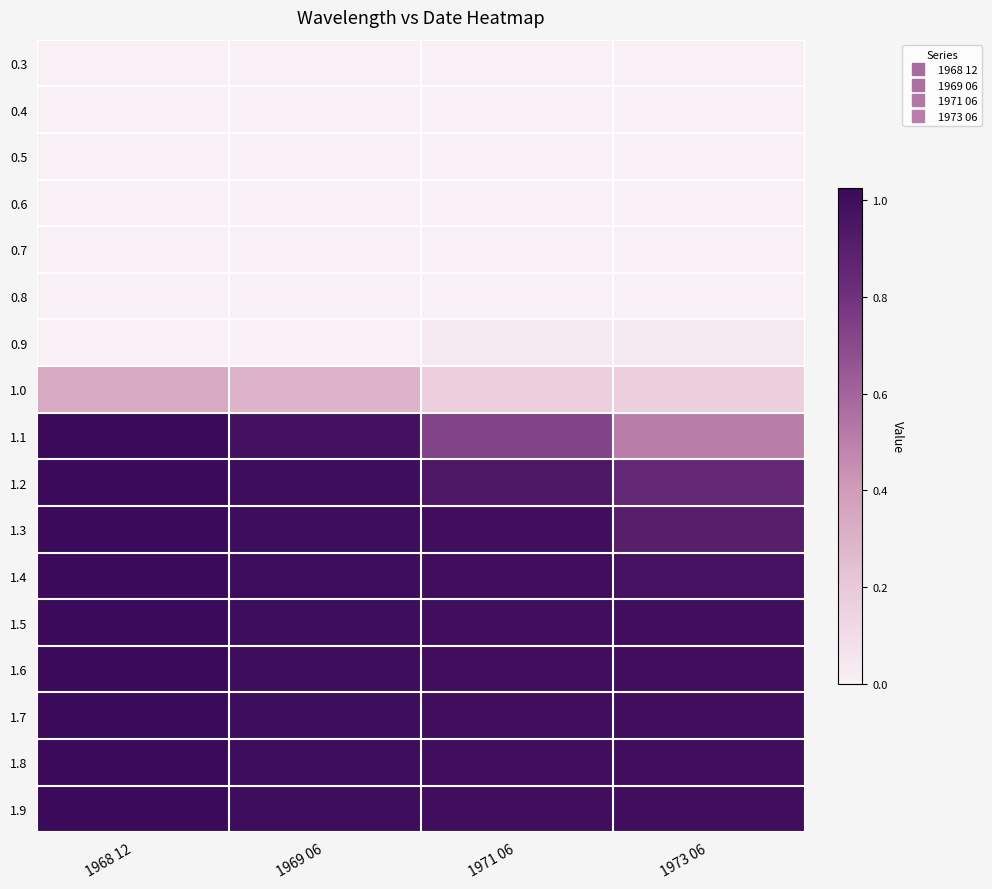

At which category is the sum across all series the highest?

1968 12